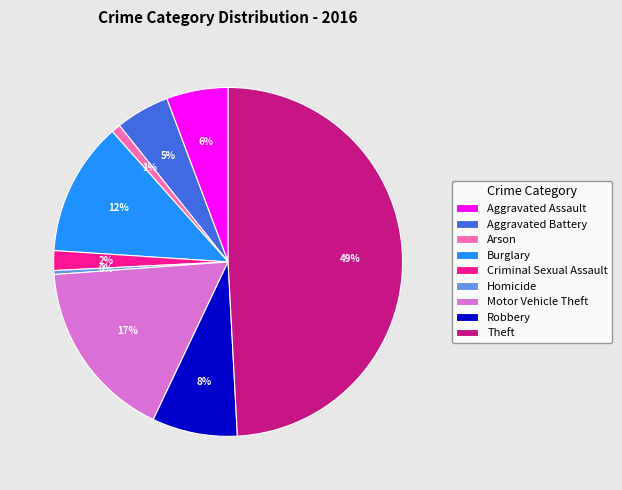

True or false: Theft accounts for 35% of the total.

False